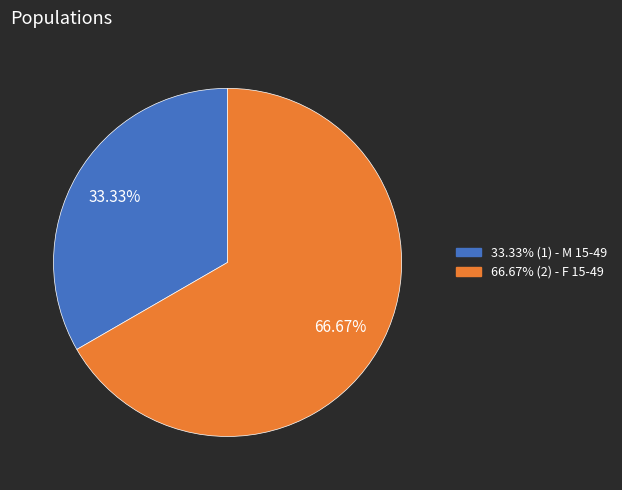

Is there any slice that represents more than half of the pie?

Yes